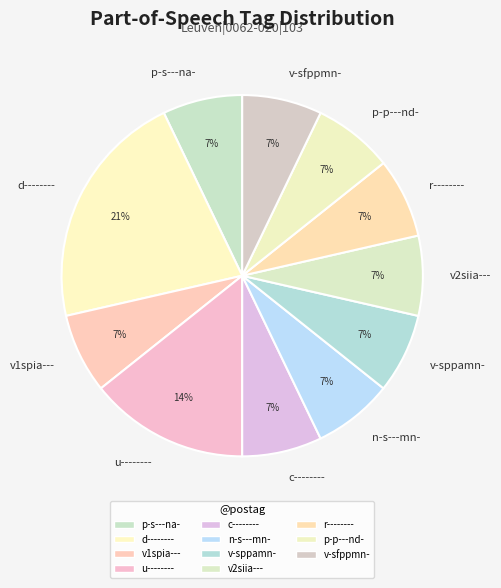

Do r-------- and u-------- together represent more than half of the pie?

No